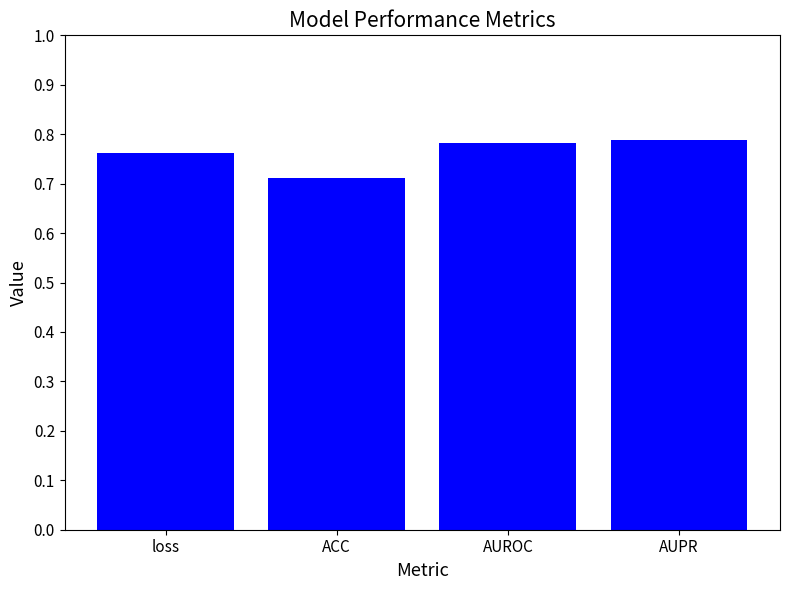

What is the sum of the values at ACC and AUROC?

1.5